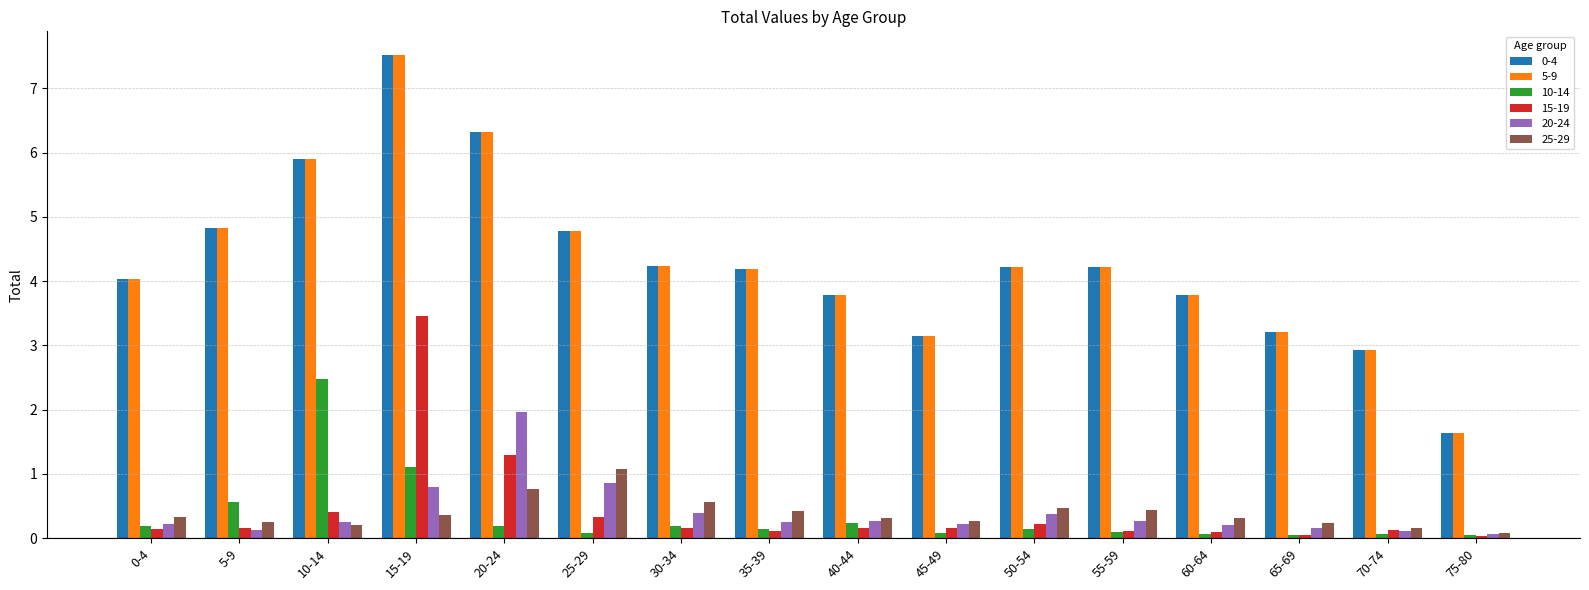

What is the total value across all series at 60-64?

8.2